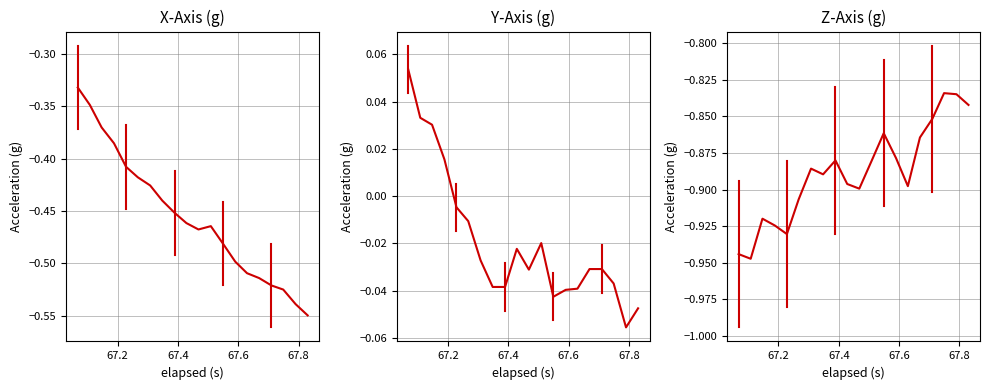

True or false: Y-Axis (g) and X-Axis (g) cross at least once.

False